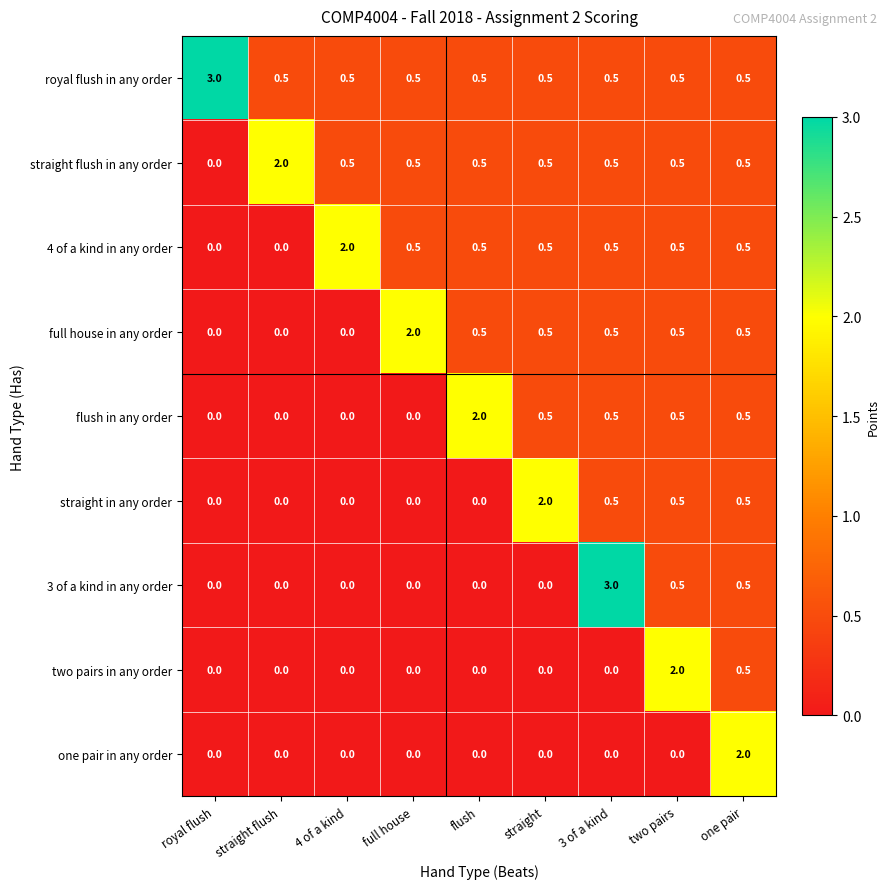

The value of 4 of a kind in any order at 3 of a kind is 0.5. True or false?

True